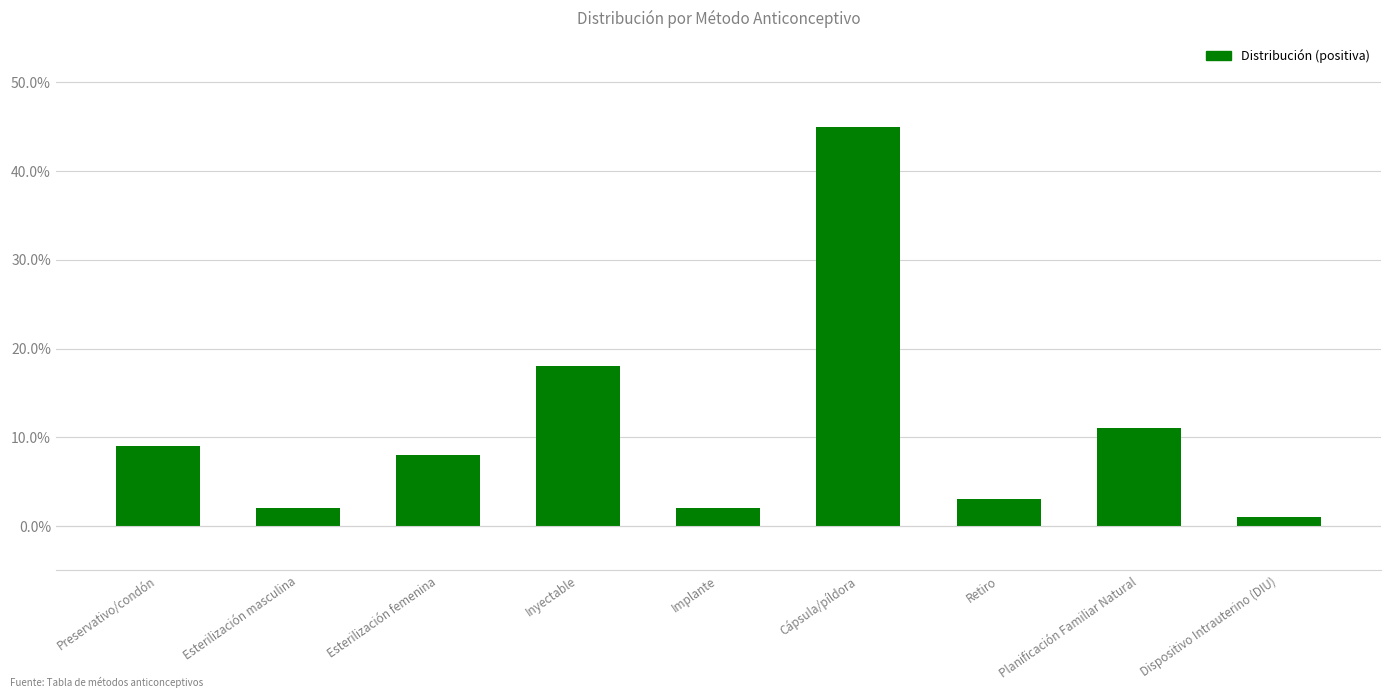

What is the label of the 1st bar from the right?

Dispositivo Intrauterino (DIU)